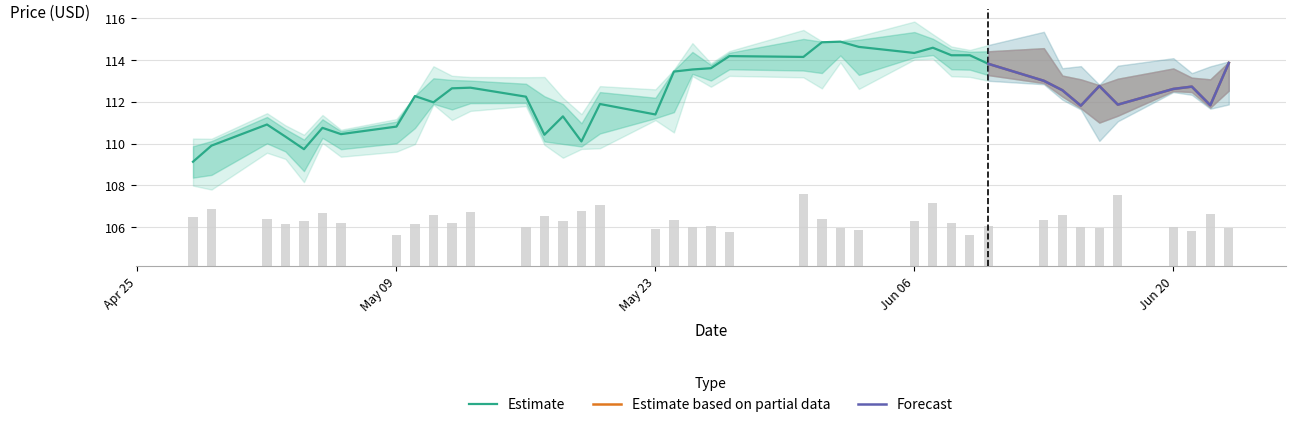

What is the highest value of the Estimate series?

114.9